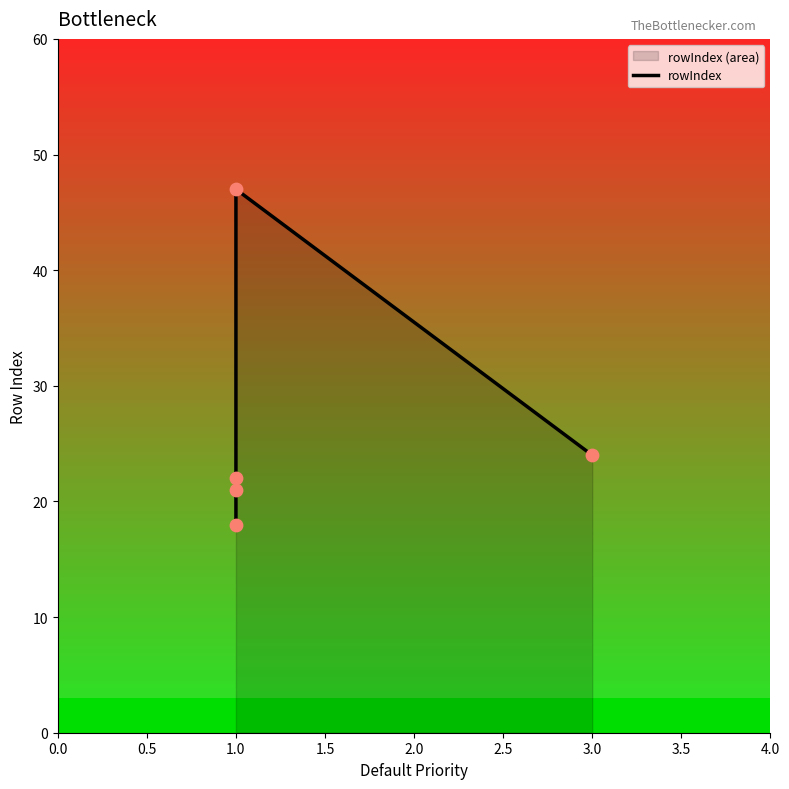

What is the change in value from 1.0 to 3.0?

+3